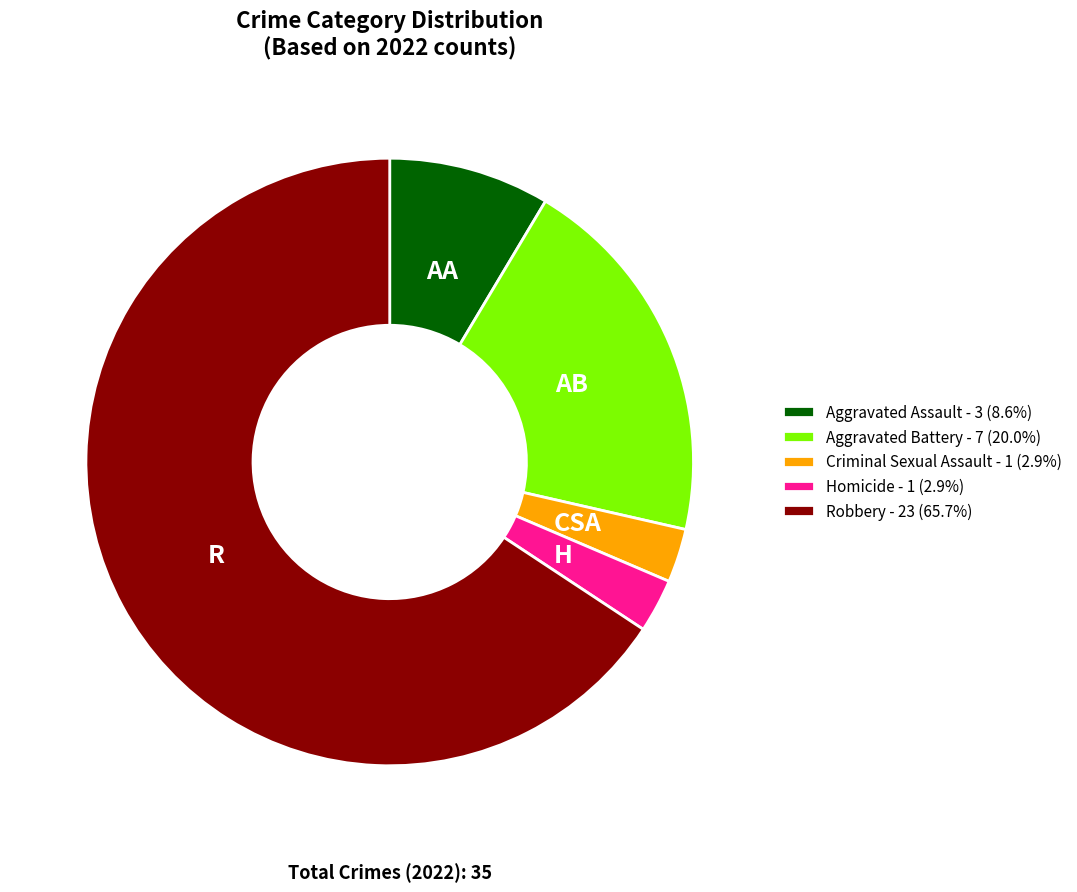

Do Robbery and Criminal Sexual Assault together represent more than half of the pie?

Yes